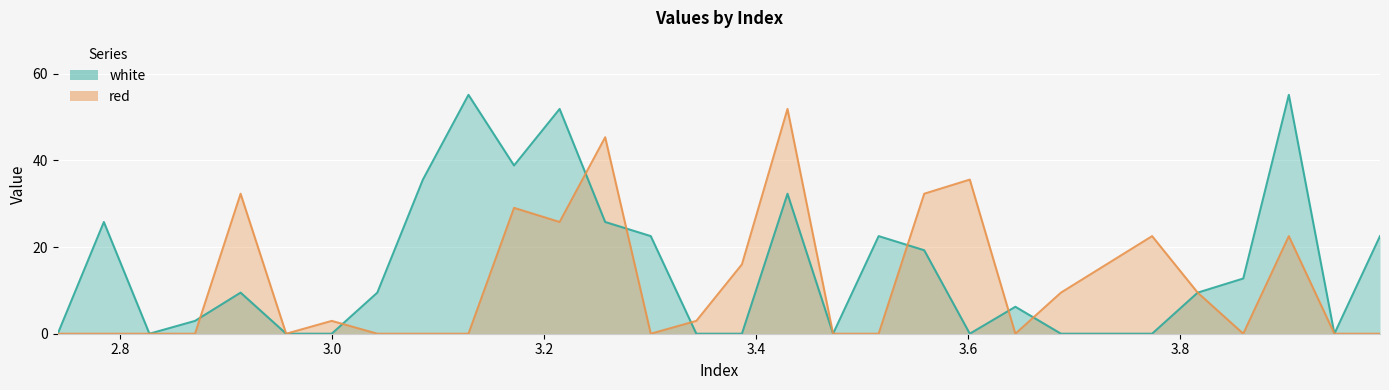

What is the maximum value shown in the chart?

55.1